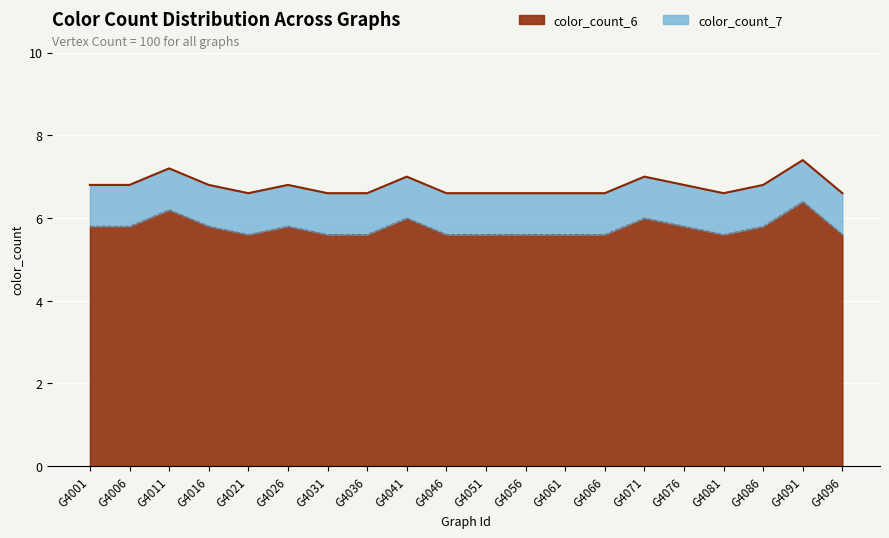

True or false: color_count_8 has a value of 12 at Graph_4071.

False